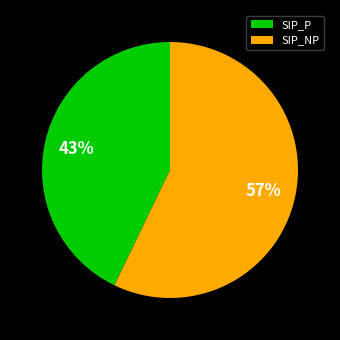

To the nearest percent, what percentage of the pie is SIP_NP?

57%